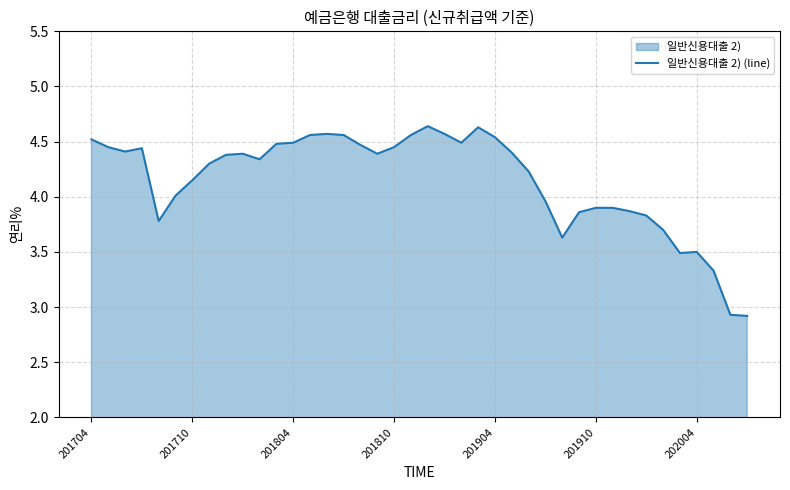

What is the difference between the maximum and minimum values?

1.7